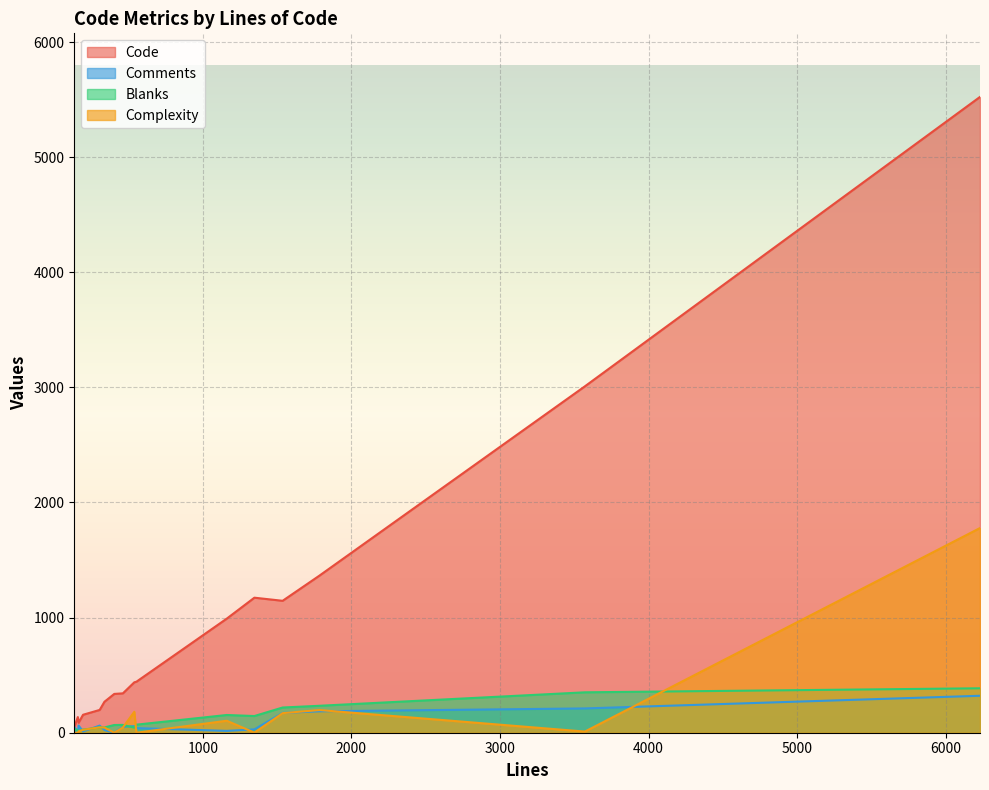

True or false: Blanks has more than 0 interior local peaks.

True